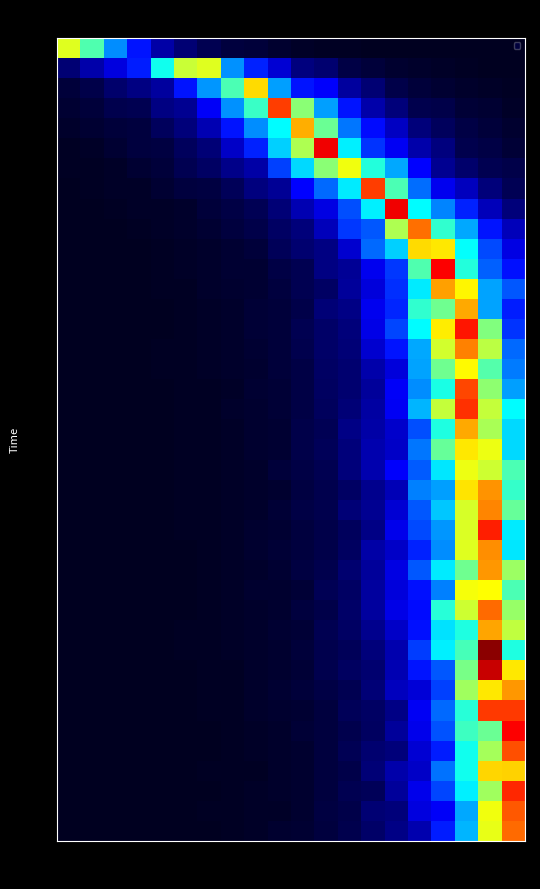

How many categories are shown in the chart?

20